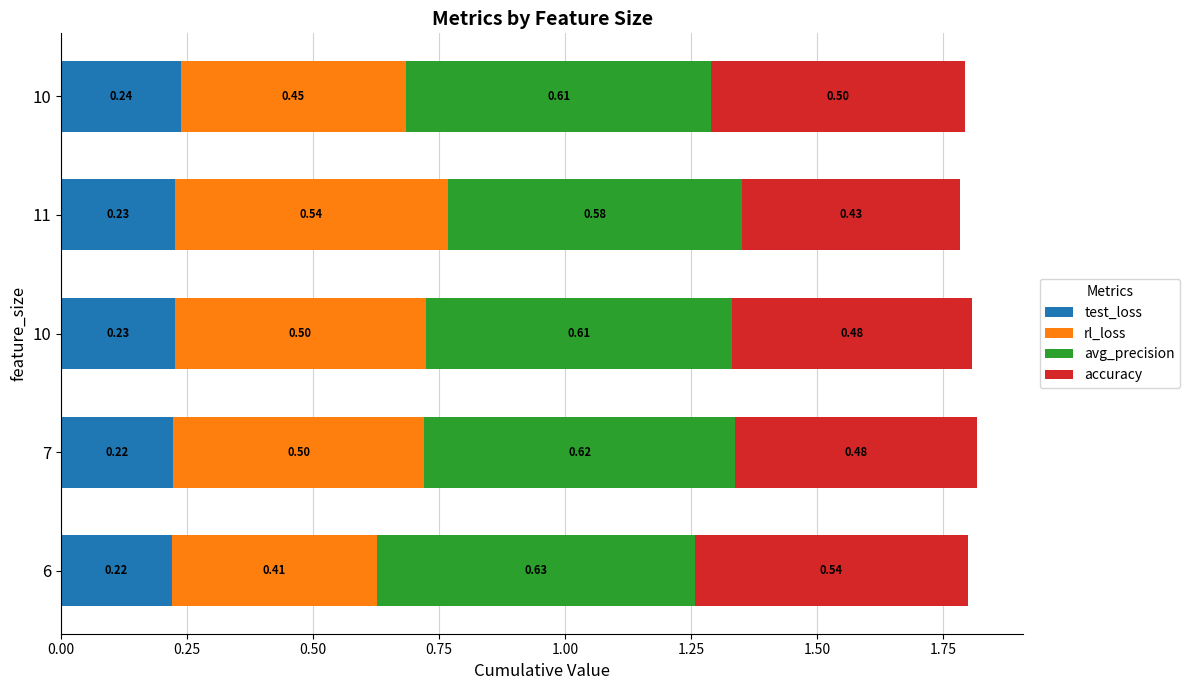

What are all the series names shown in the legend?

test_loss, rl_loss, avg_precision, accuracy